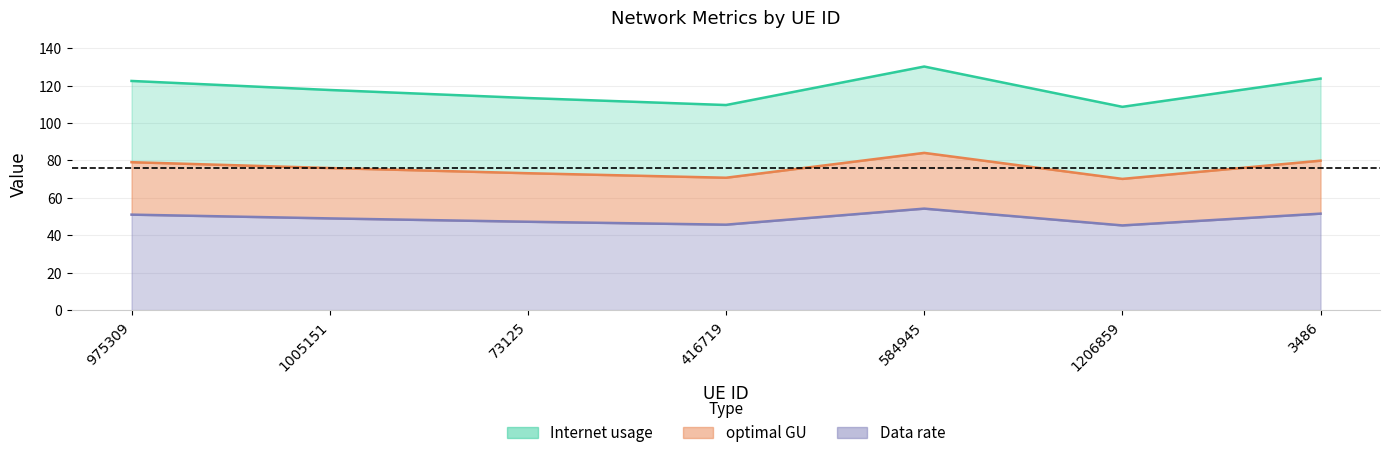

What are all the series names shown in the legend?

Internet usage, Data rate, optimal GU